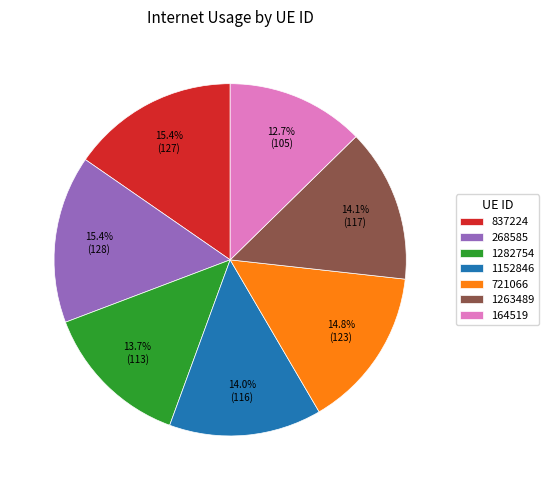

The 721066 slice represents 22% of the pie. True or false?

False